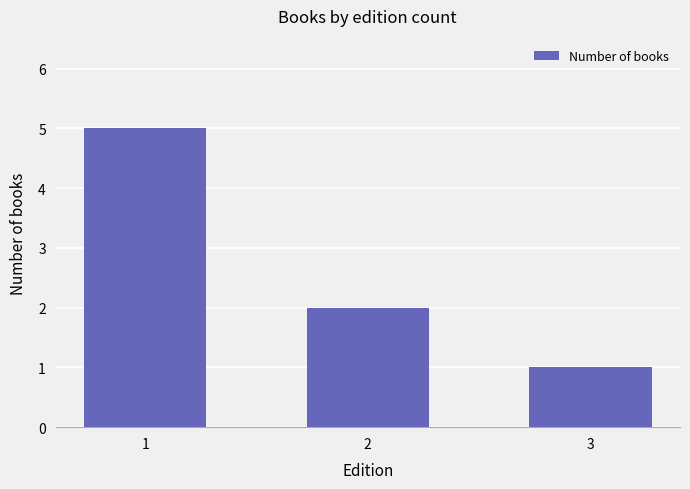

What is the minimum value shown in the chart?

1